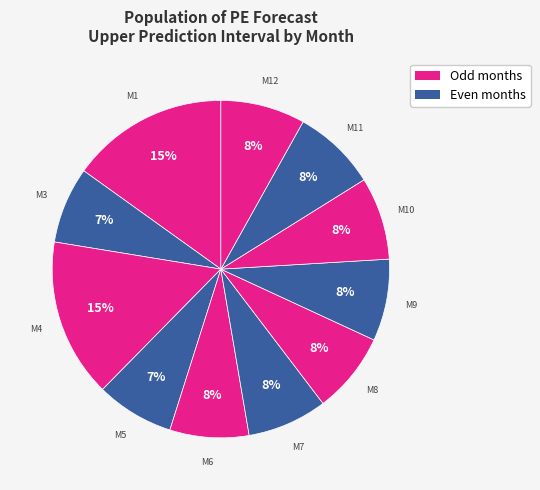

How many segments does this pie chart have?

11